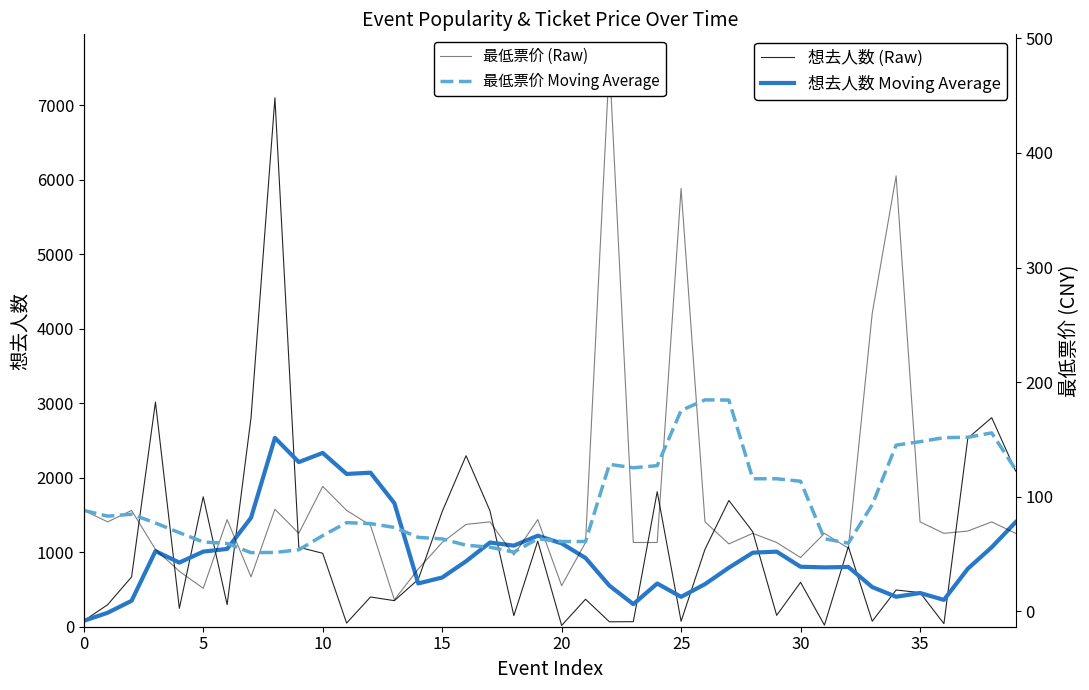

Which series ends up on top after the final intersection of 最低票价 (Raw) and 最低票价 Moving Average?

最低票价 Moving Average